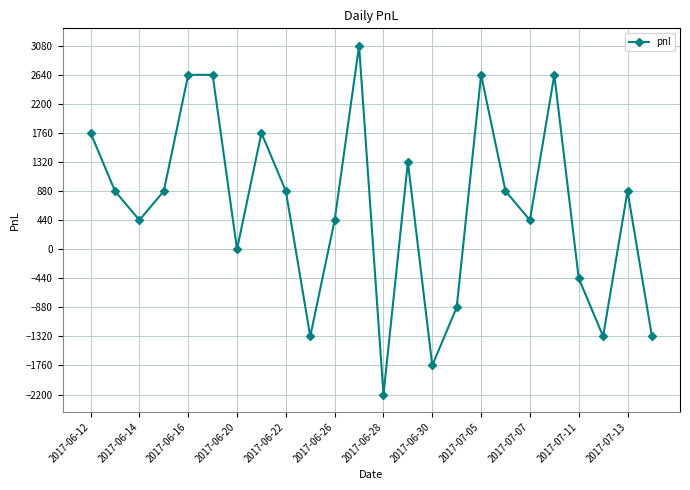

How many lines are shown in the chart?

1